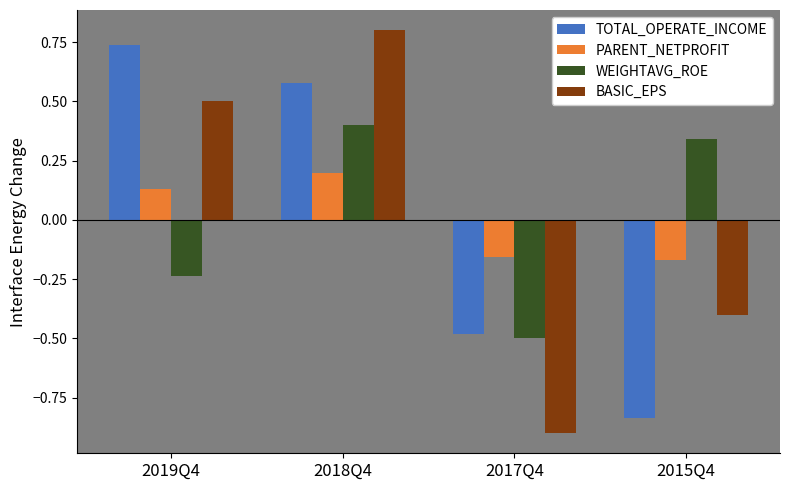

Count the TOTAL_OPERATE_INCOME values in the range 0 to 1.

2